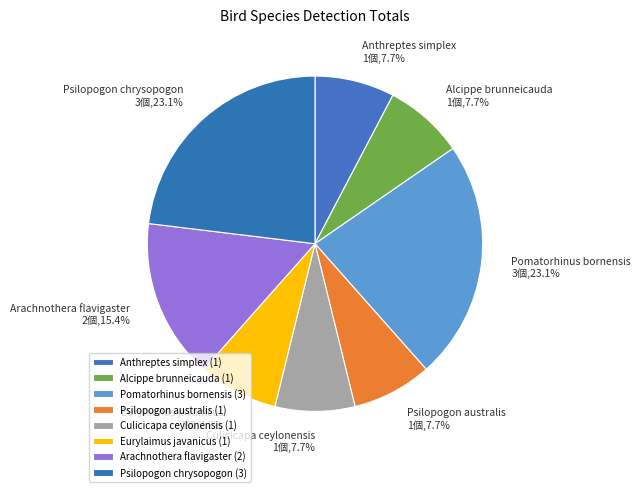

Is there any slice that represents more than half of the pie?

No